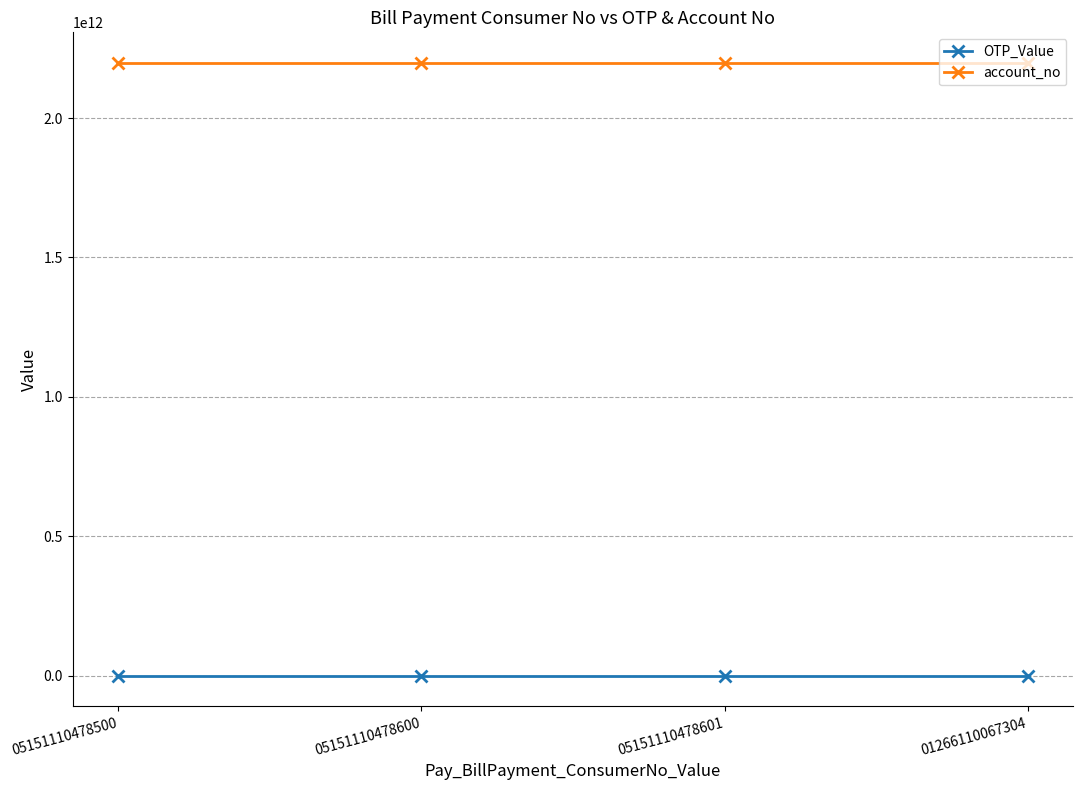

True or false: account_no has more than 1 interior local peaks.

False